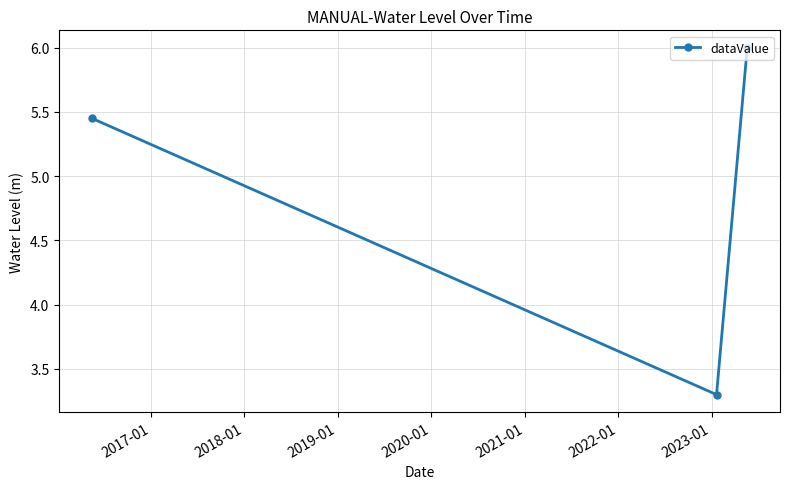

Count the values in the range 3 to 6.

3